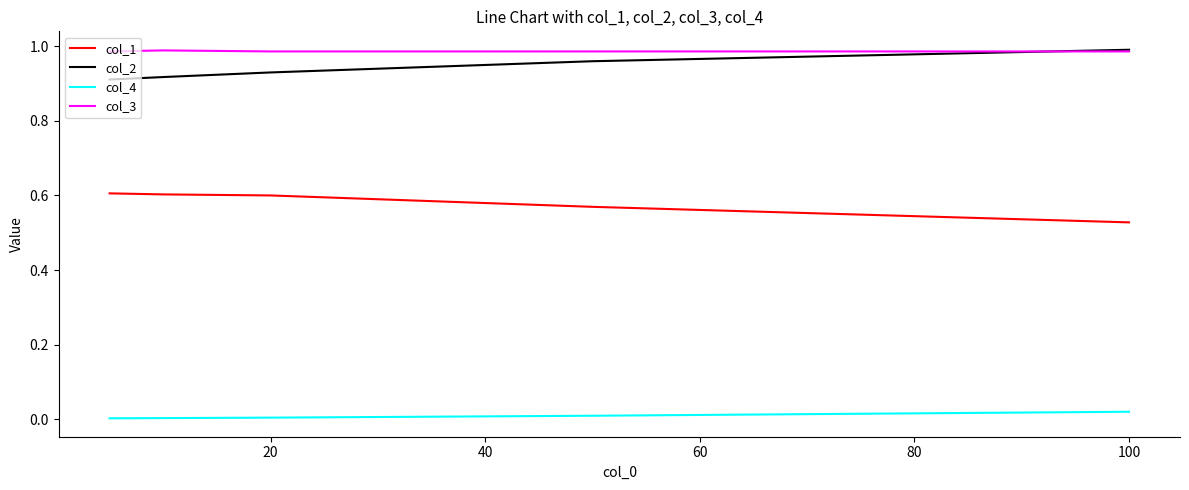

True or false: col_3 and col_4 cross at least once.

False